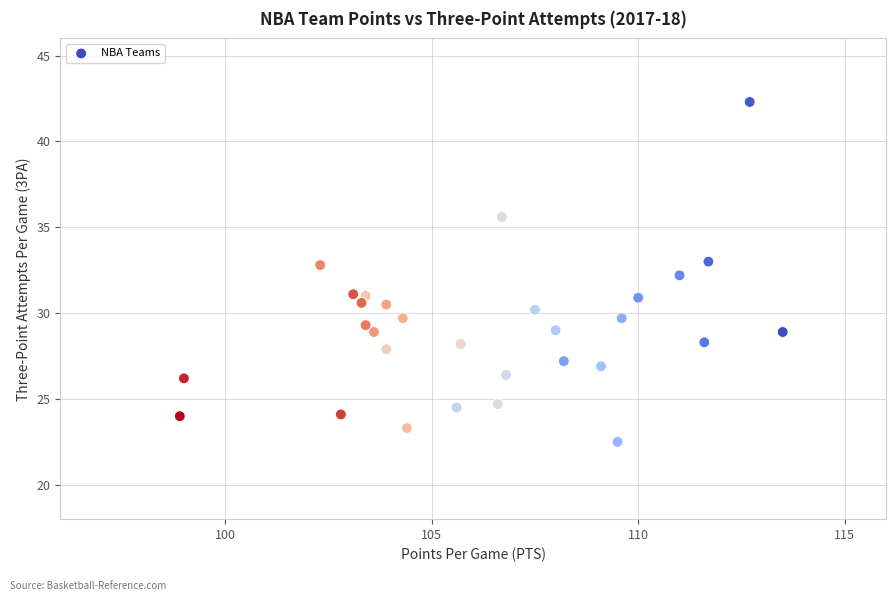

What is the range of X values (max minus min)?

14.6